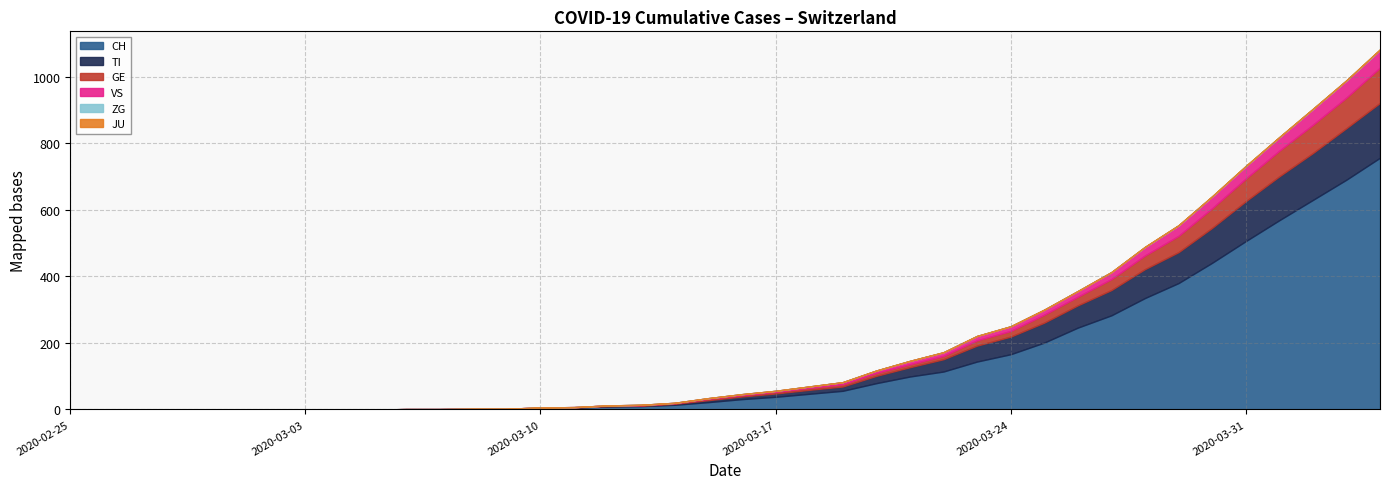

True or false: CH and JU cross at least once.

False